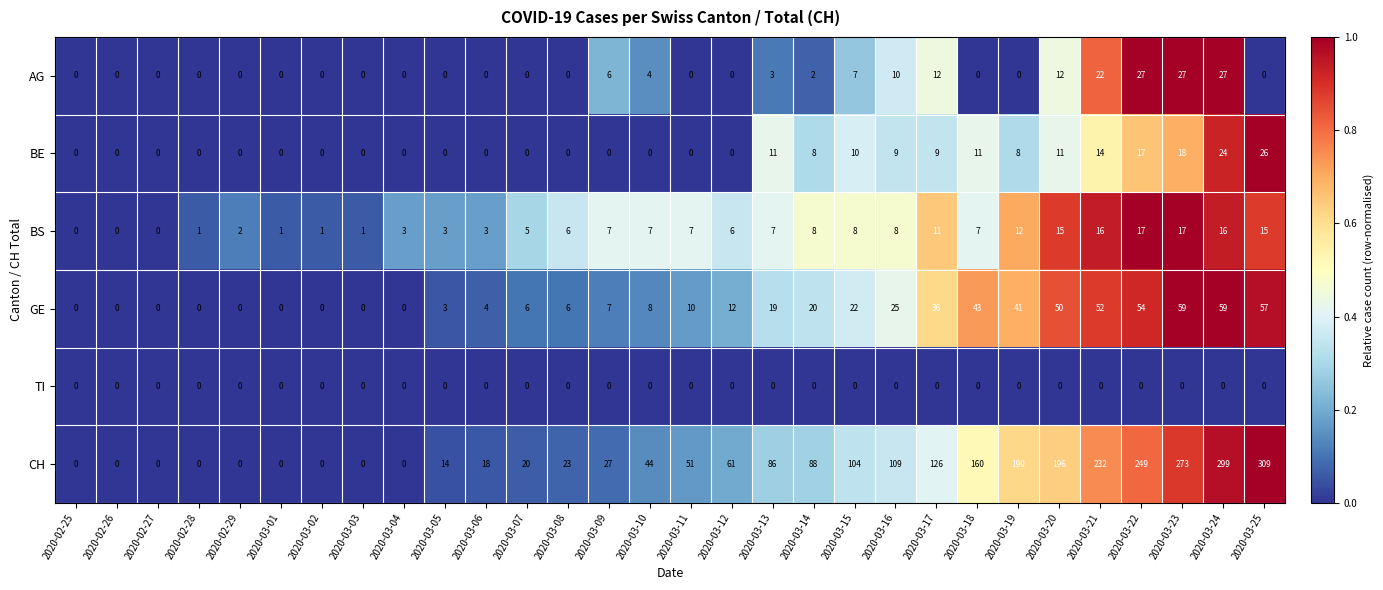

The value of GE at 2020-03-24 is 59. True or false?

True